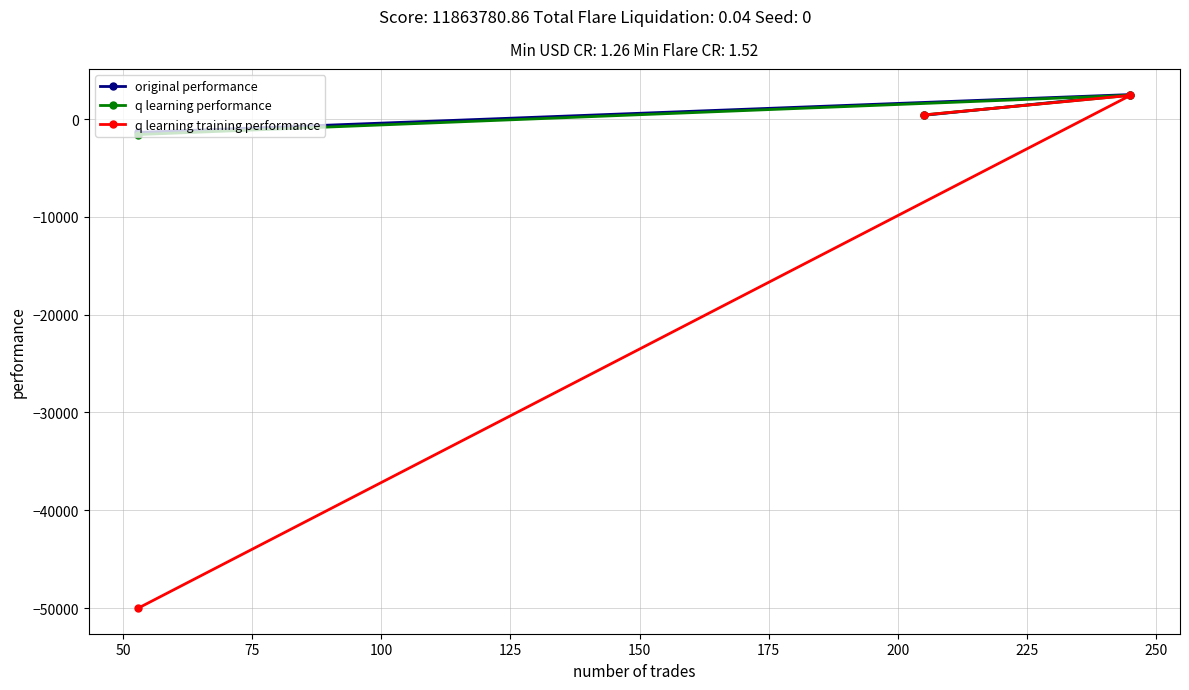

Does the chart have visible grid lines?

Yes